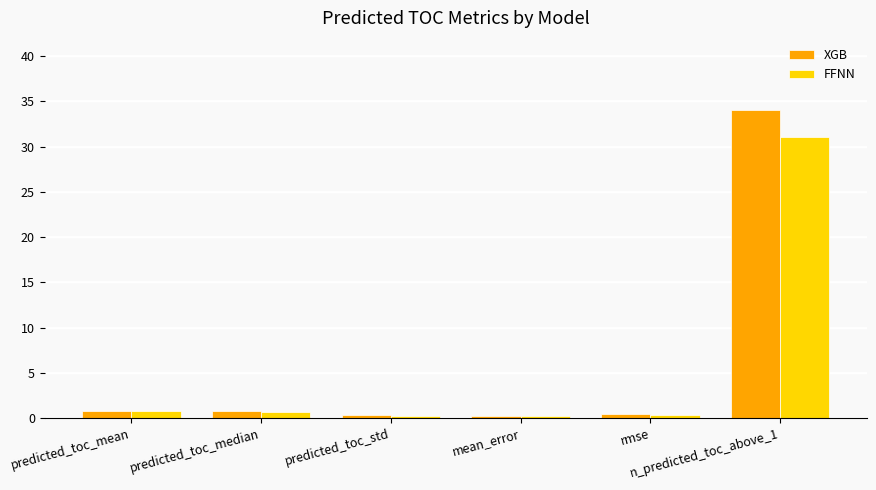

What position from the left is n_predicted_toc_above_1?

6